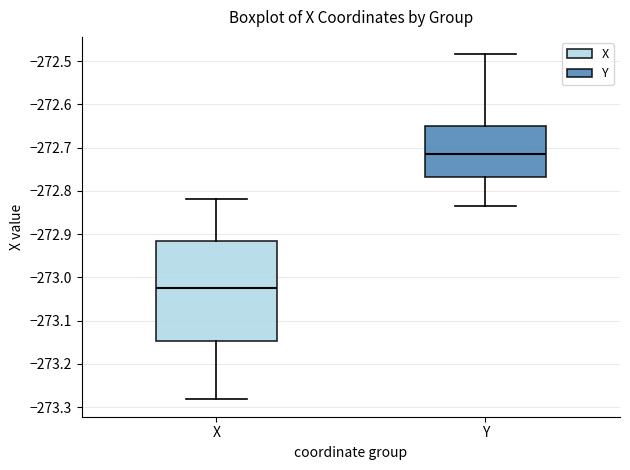

Reading left to right, transcribe this box plot: for each box, give where its median line is, the range the box spans, and where its two whiskers end, as read against the y-axis. The values are not printed on the chart, so give them approximately, as read against the axis.

X: median -273.02, box -273.15 to -272.92, whiskers -273.28 to -272.82
Y: median -272.71, box -272.77 to -272.65, whiskers -272.83 to -272.48